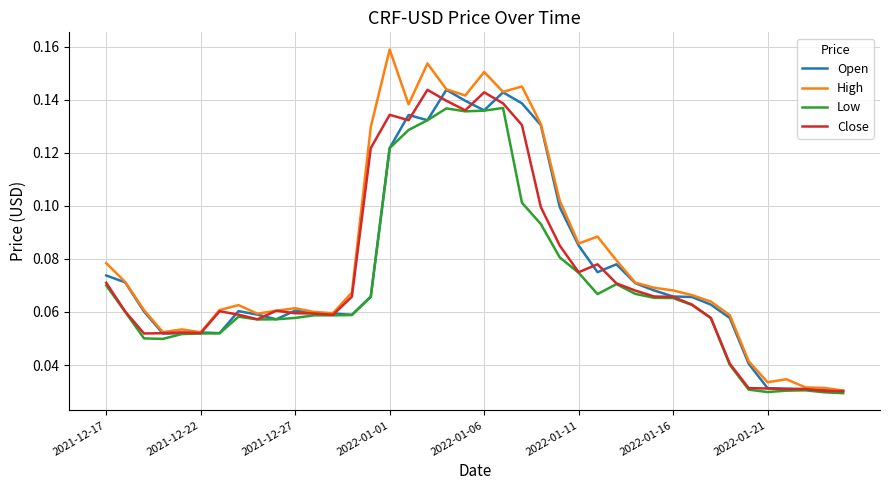

What is the sum of all Close values?

3.0